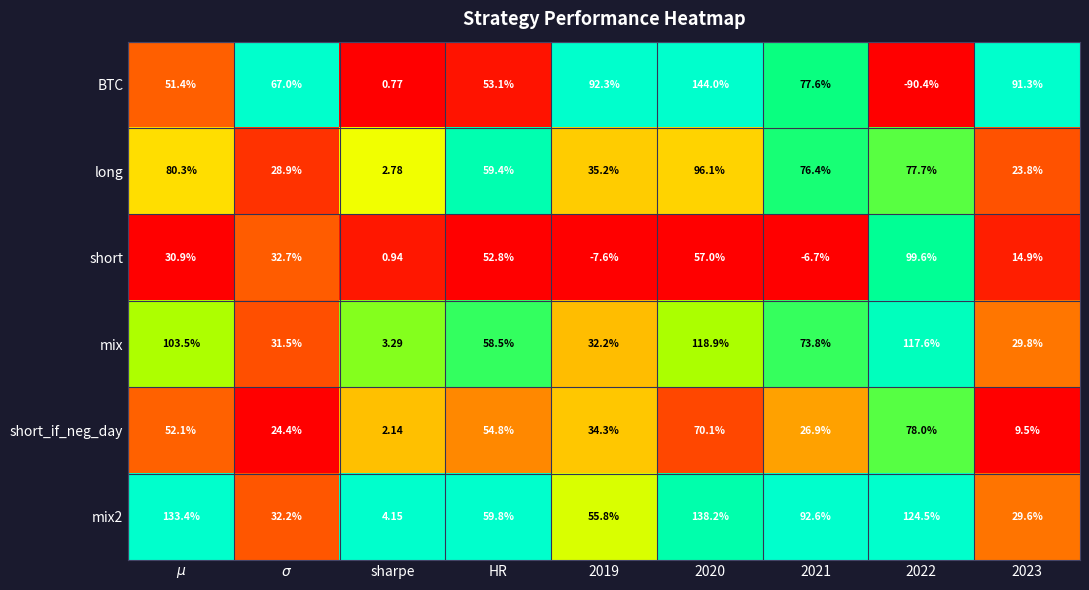

Which series has the largest total across all categories?

mix2